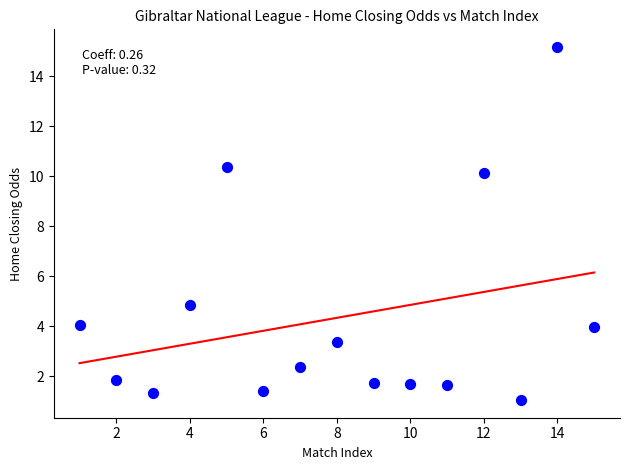

What Y value in the scatter plot is closest to 8?

10.1